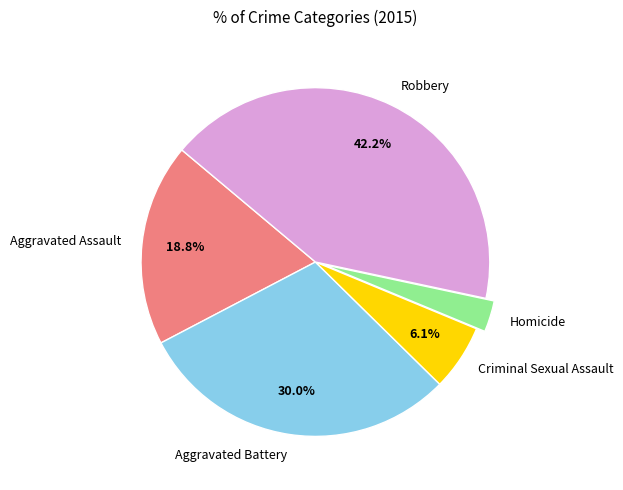

How many segments does this pie chart have?

5